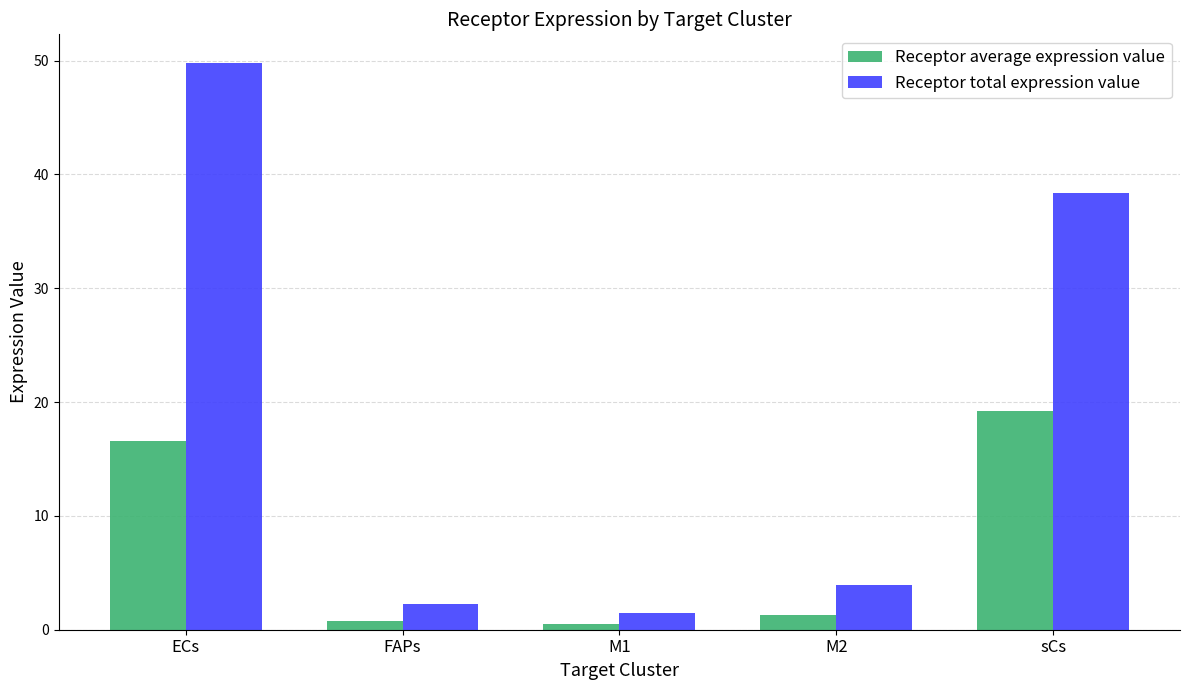

What is the difference between the maximum and minimum values in the Receptor total expression value series?

48.3